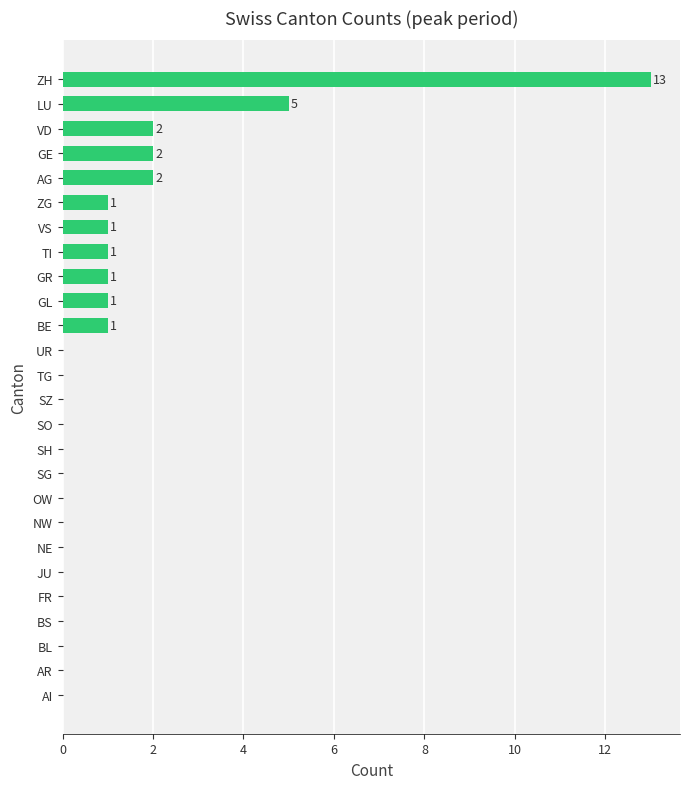

How many series are shown in this chart?

1